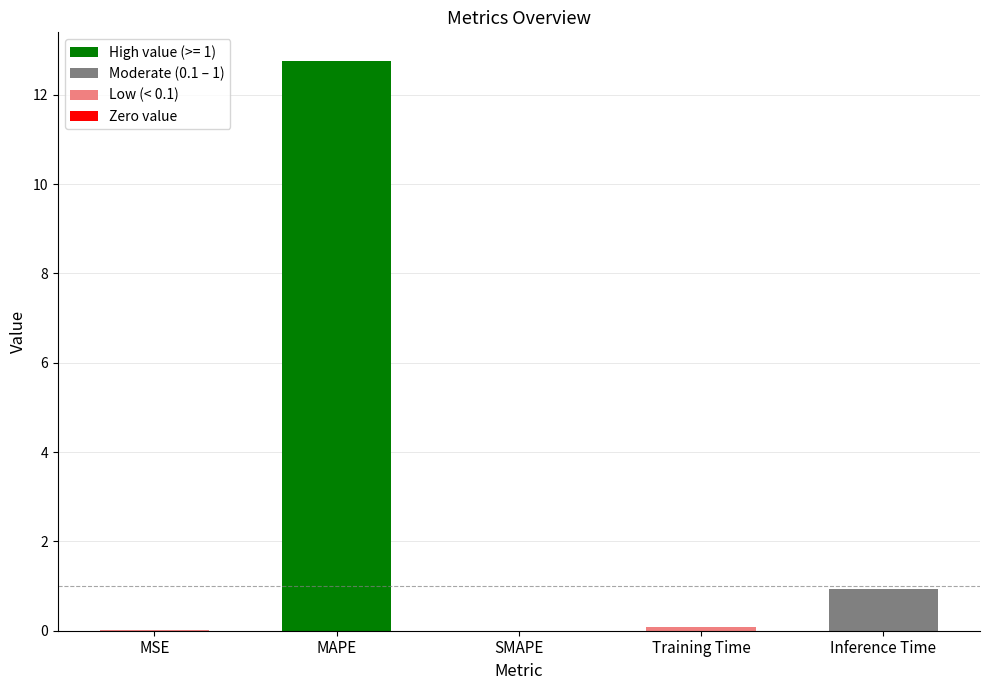

What is the sum of all values?

13.8